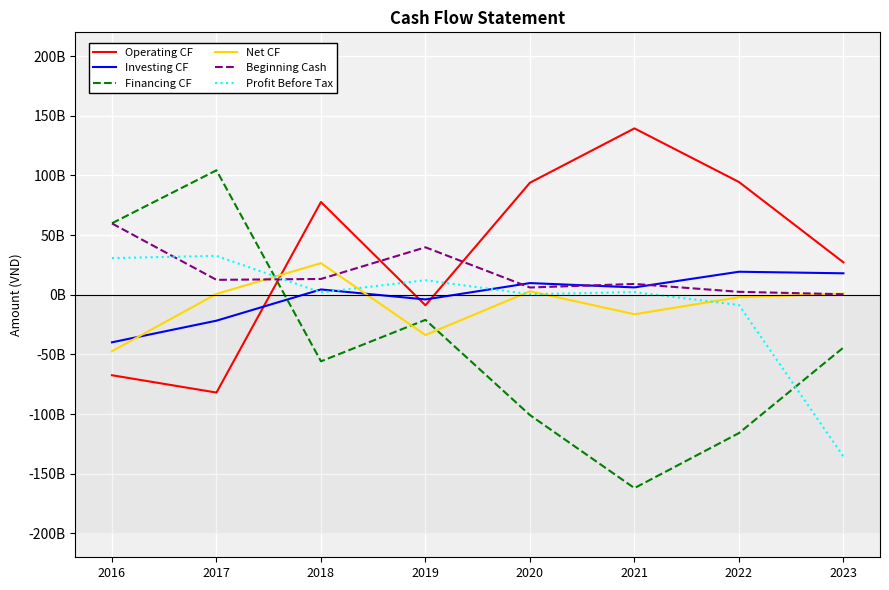

How many values in Net CF are above zero?

4